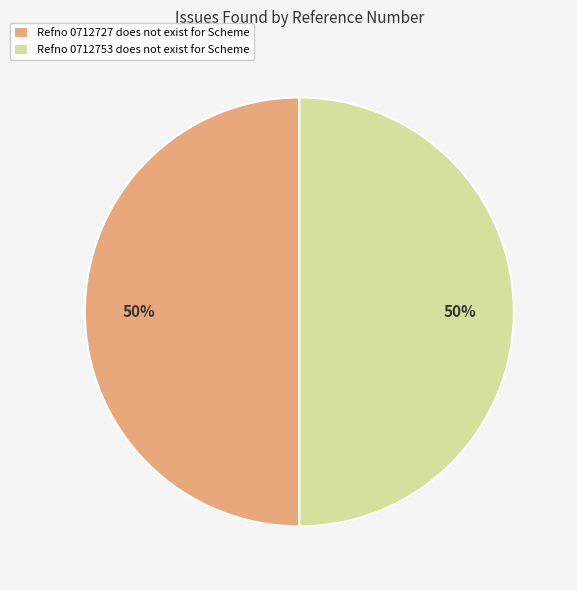

Approximately how many times larger is the value at Refno 0712753 does not exist for Scheme compared to Refno 0712727 does not exist for Scheme?

1.0